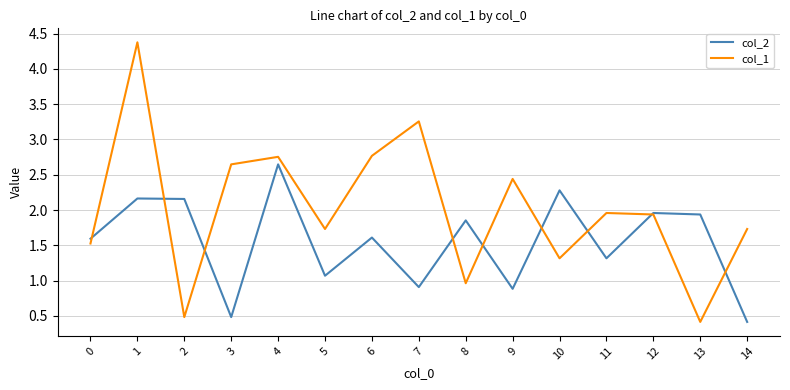

The value of col_2 at 4 is 1.1. True or false?

False